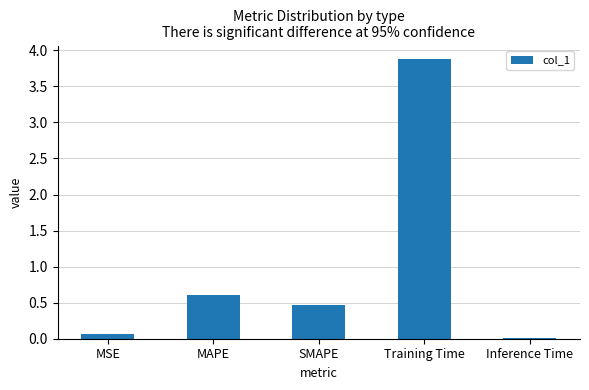

What is the sum of the values at Inference Time and SMAPE?

0.5